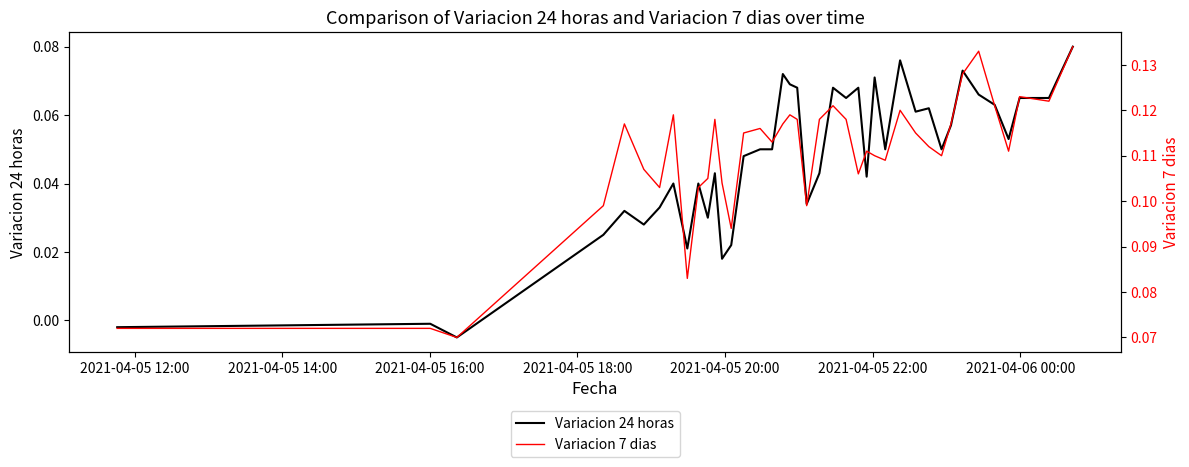

What are all the series names shown in the legend?

Variacion 24 horas, Variacion 7 dias